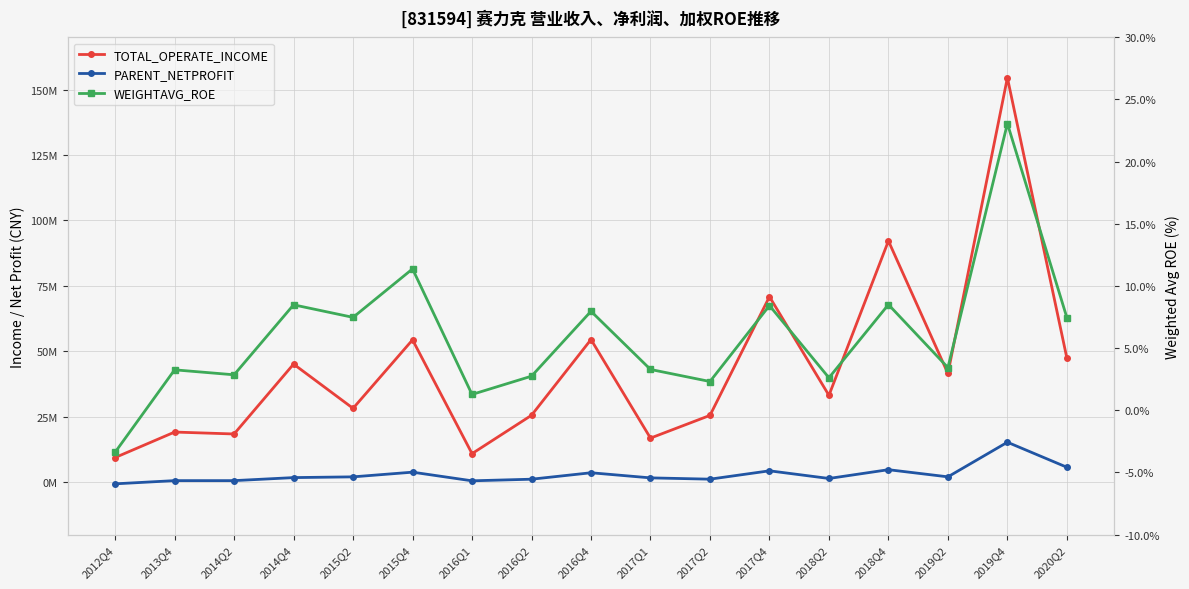

What is the label of the 4th point from the left?

2014Q4